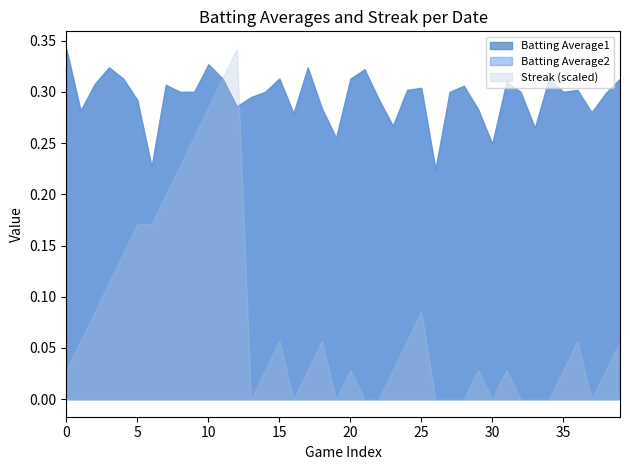

What is the difference between the highest and lowest values at 32?

0.3